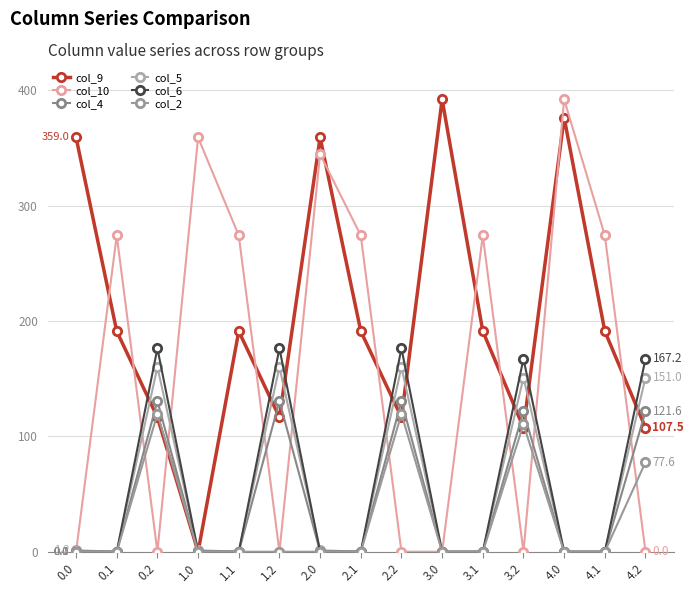

Which series has the largest range (max minus min)?

col_9